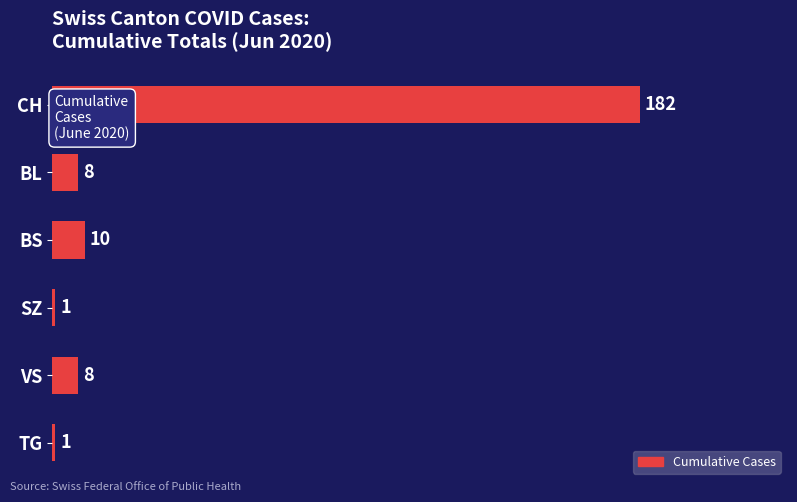

Is it true that the value at BL is 8?

True